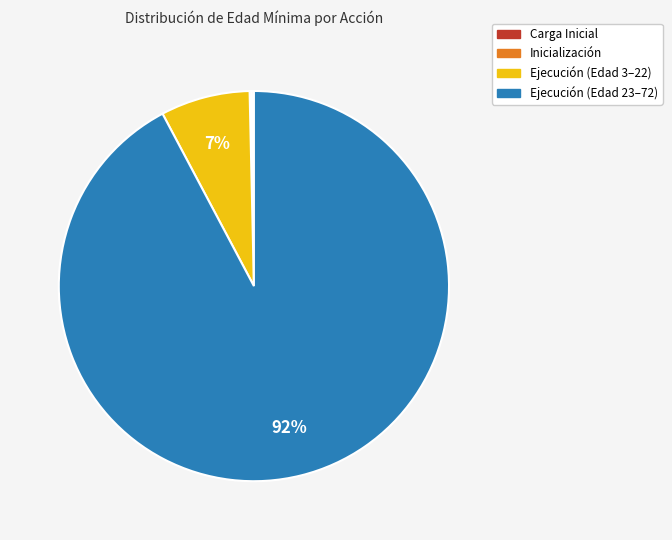

Is there any slice that represents more than half of the pie?

Yes